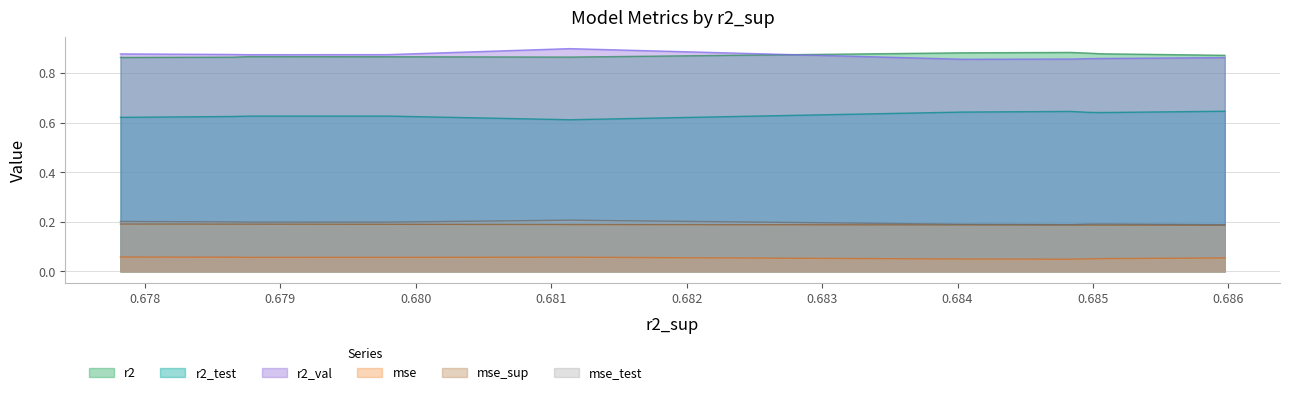

True or false: mse_test and r2 cross at least once.

False